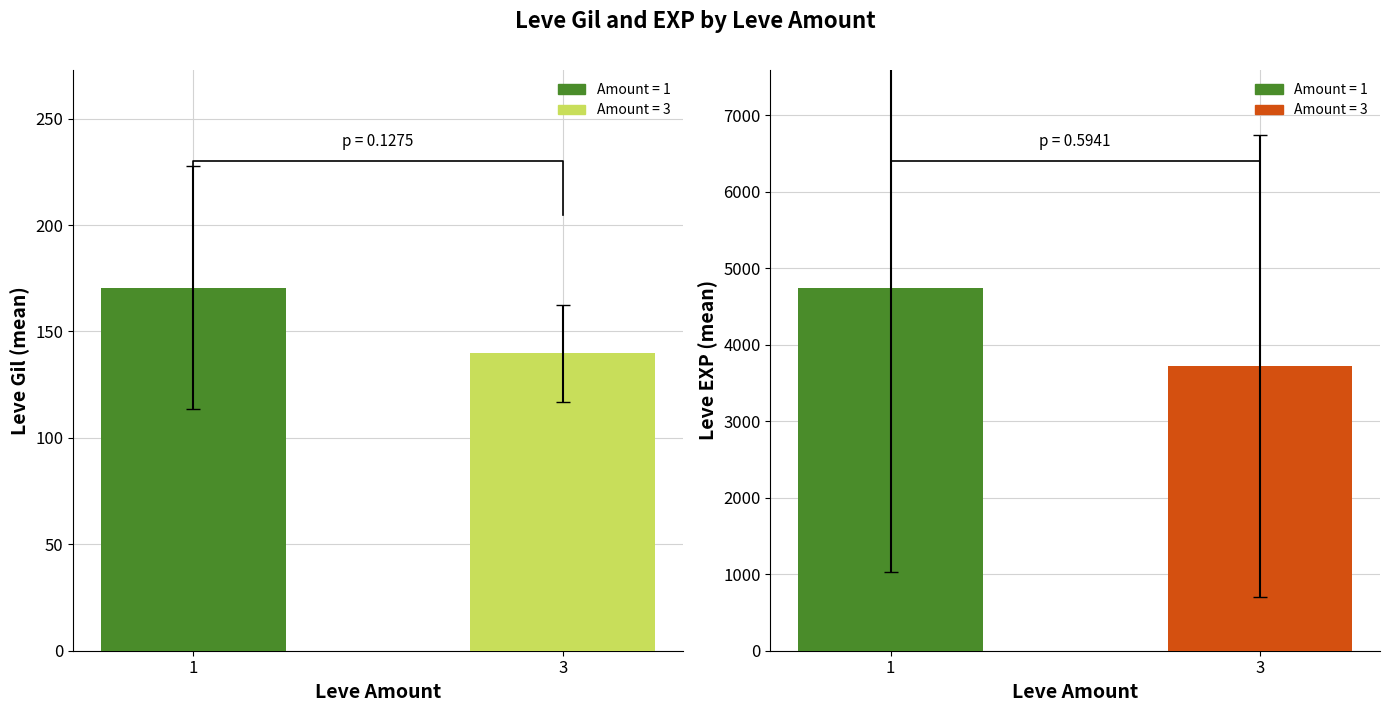

Is it true that the value at 1 is 4745.3?

True